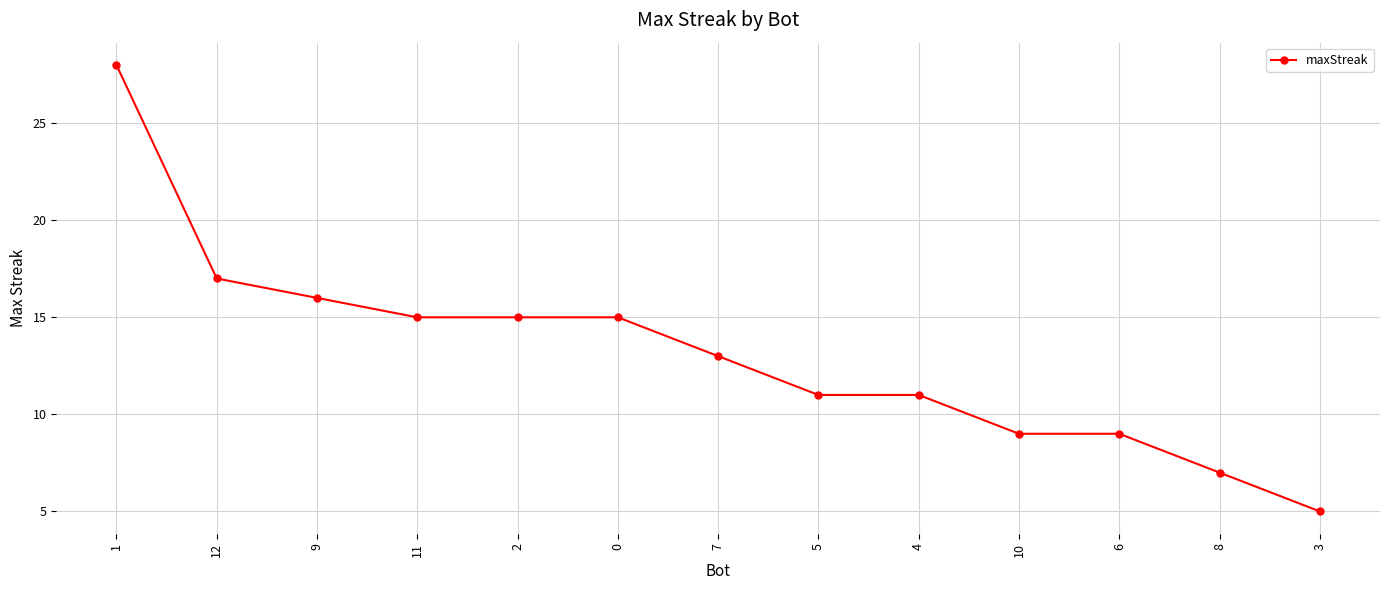

How many distinct data groups are displayed?

1